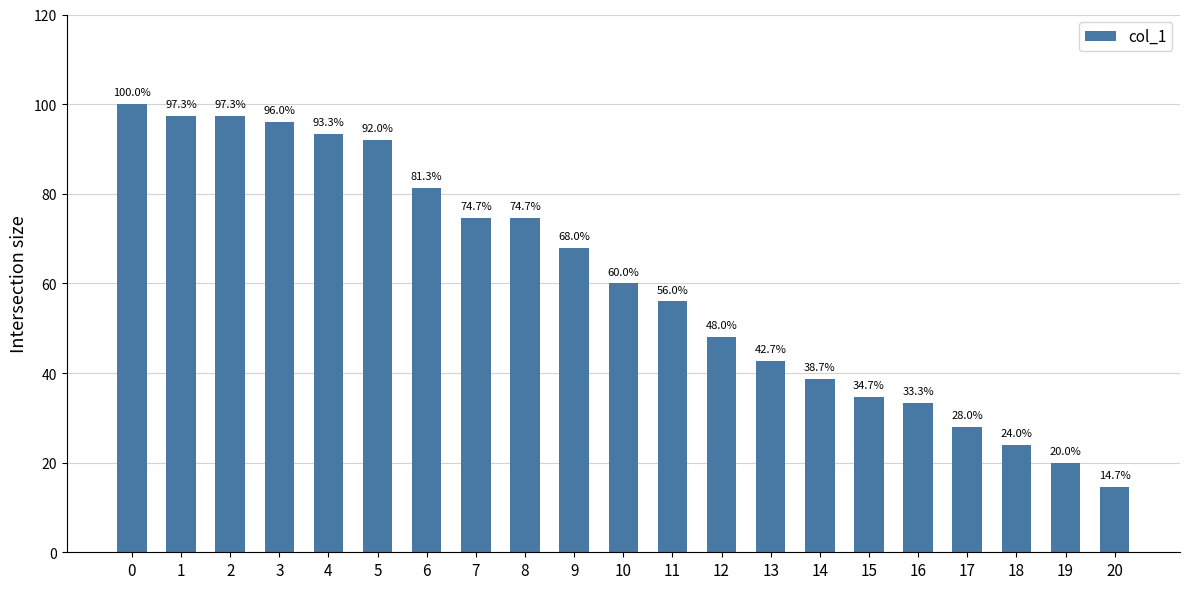

What is the difference between the values at 18 and 13?

18.7